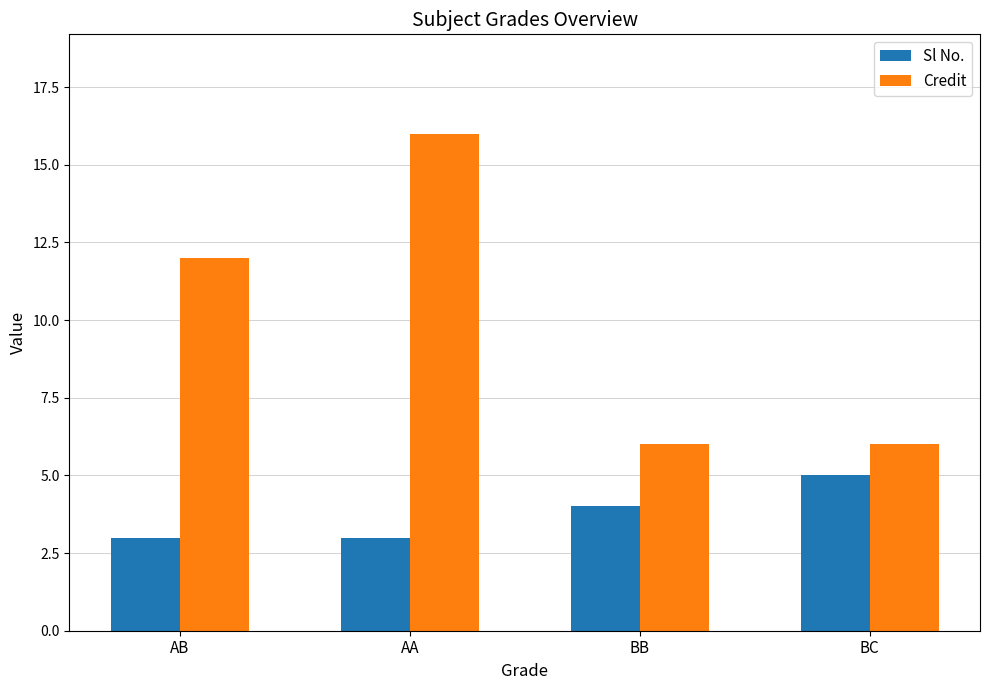

At which category is the sum across all series the highest?

AA